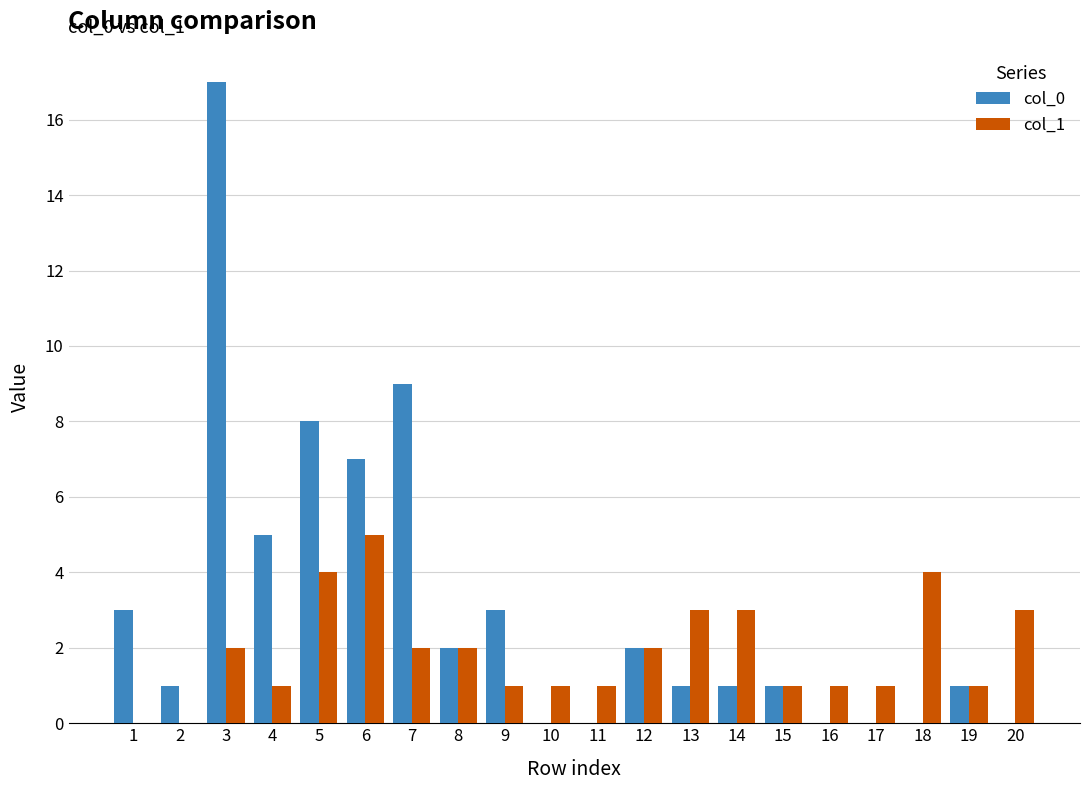

The col_0 series shows 1 at 13. True or false?

True